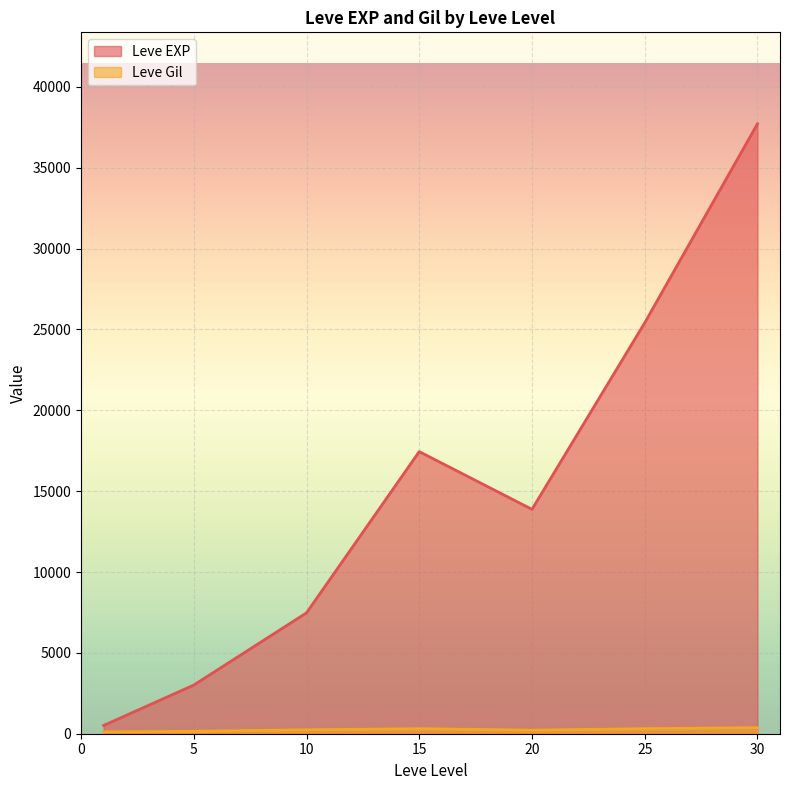

What are all the series names shown in the legend?

Leve EXP, Leve Gil